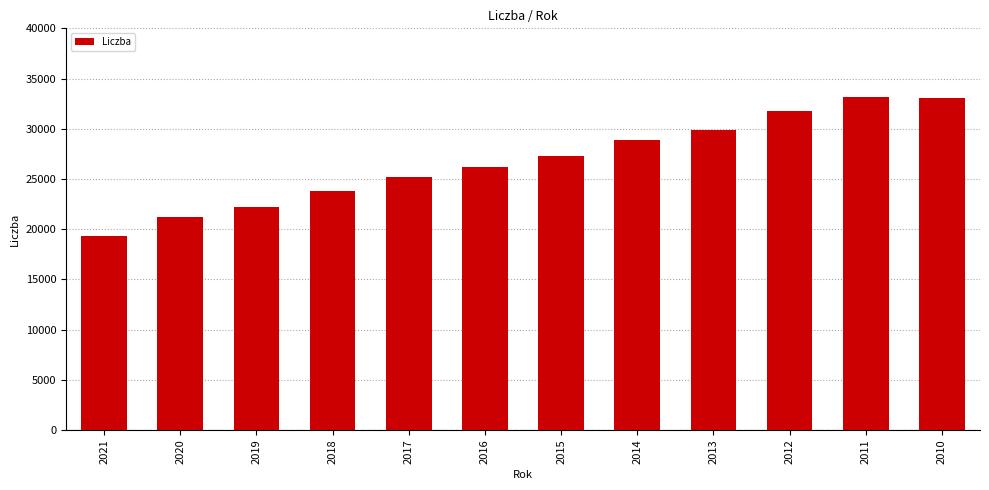

True or false: the data shows 4692 at 2019.

False